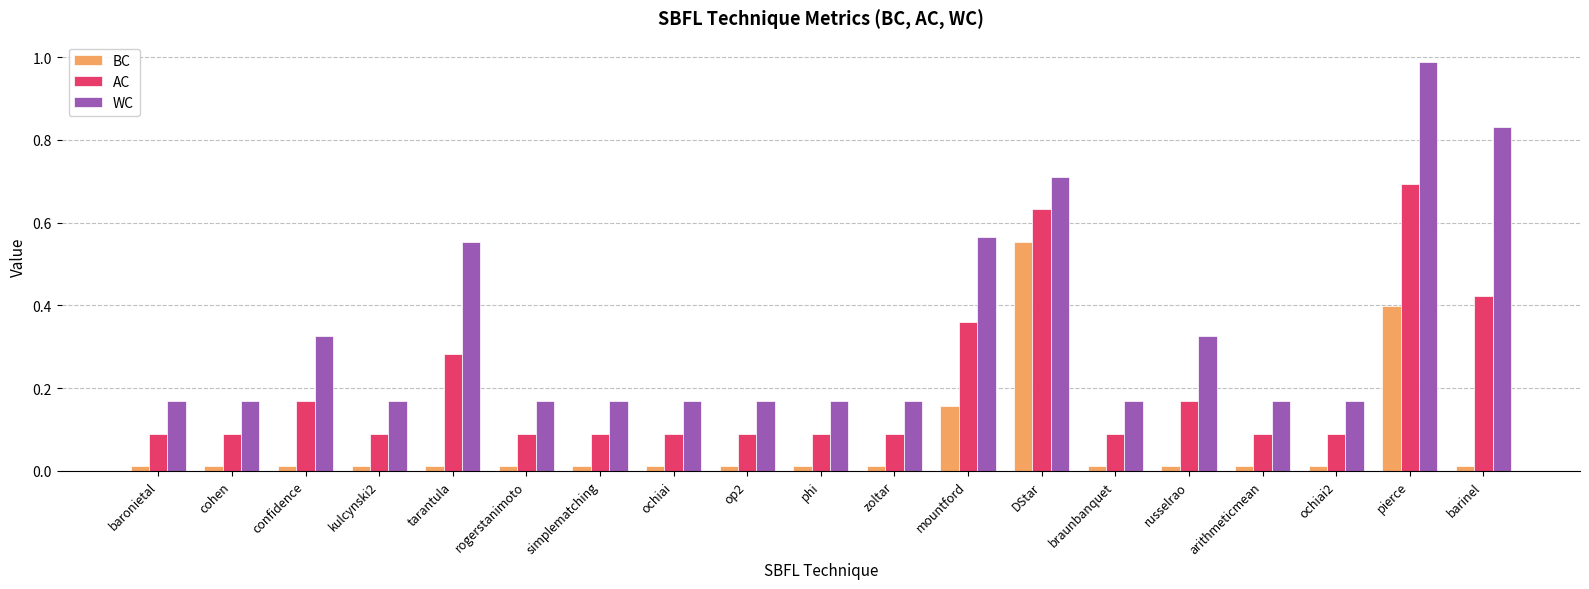

Which series has the largest total across all categories?

WC